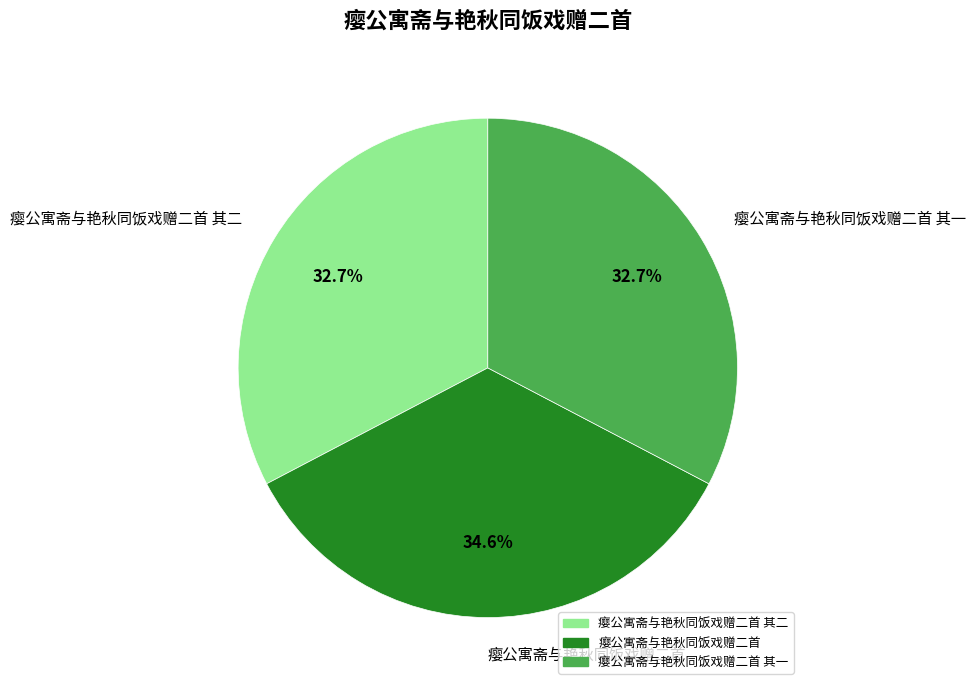

Is 瘿公寓斋与艳秋同饭戏赠二首 其二 the majority of the pie?

No